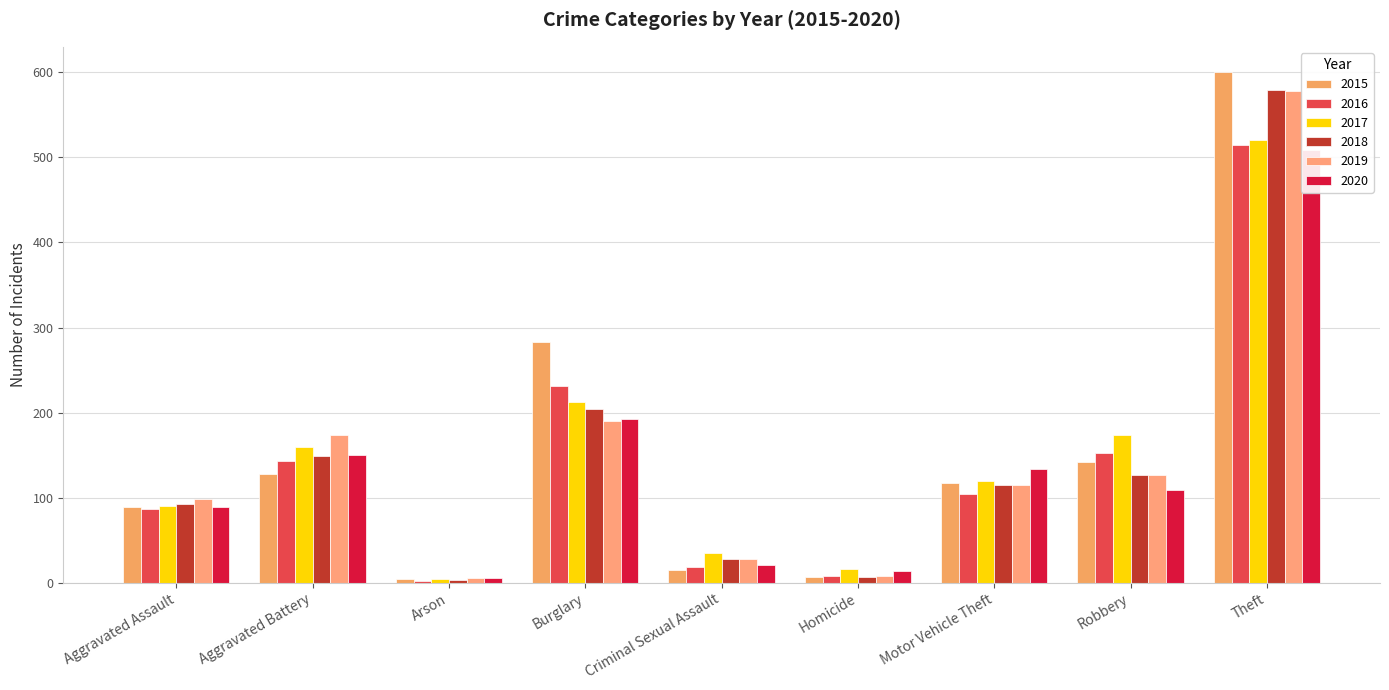

What is the sum of all 2019 values?

1325